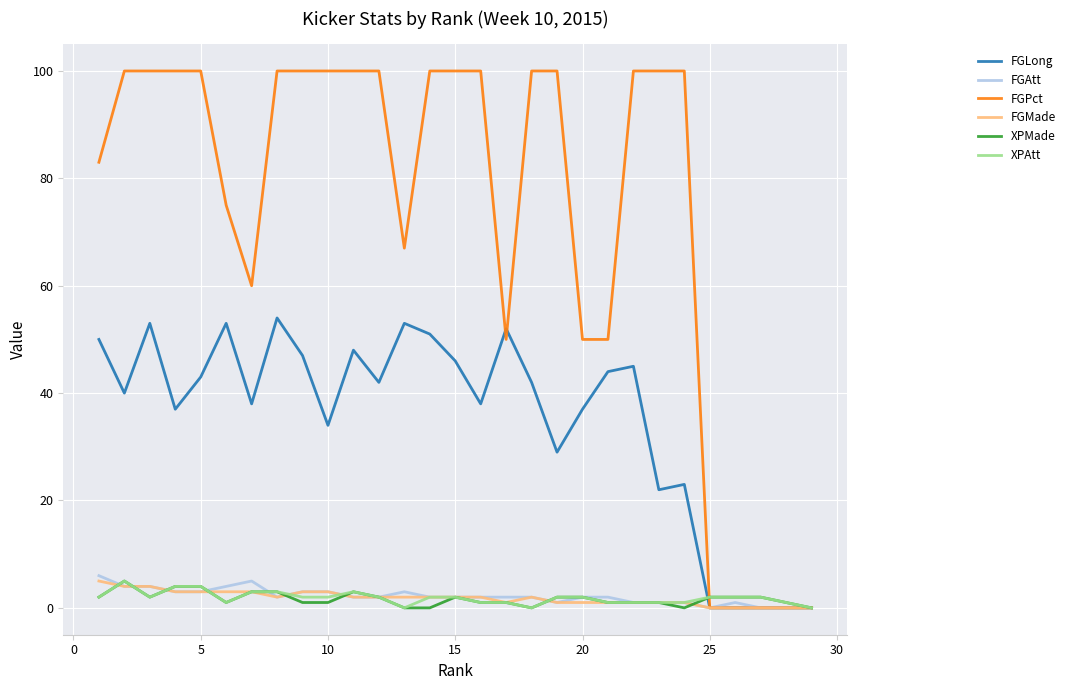

Which series has the largest total across all categories?

FGPct